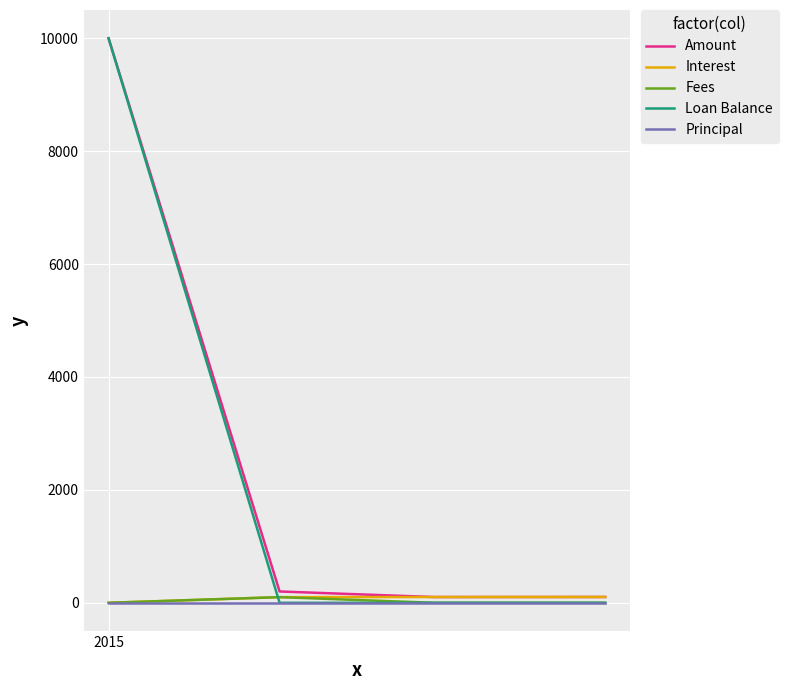

Which series has the widest spread of values?

Loan Balance